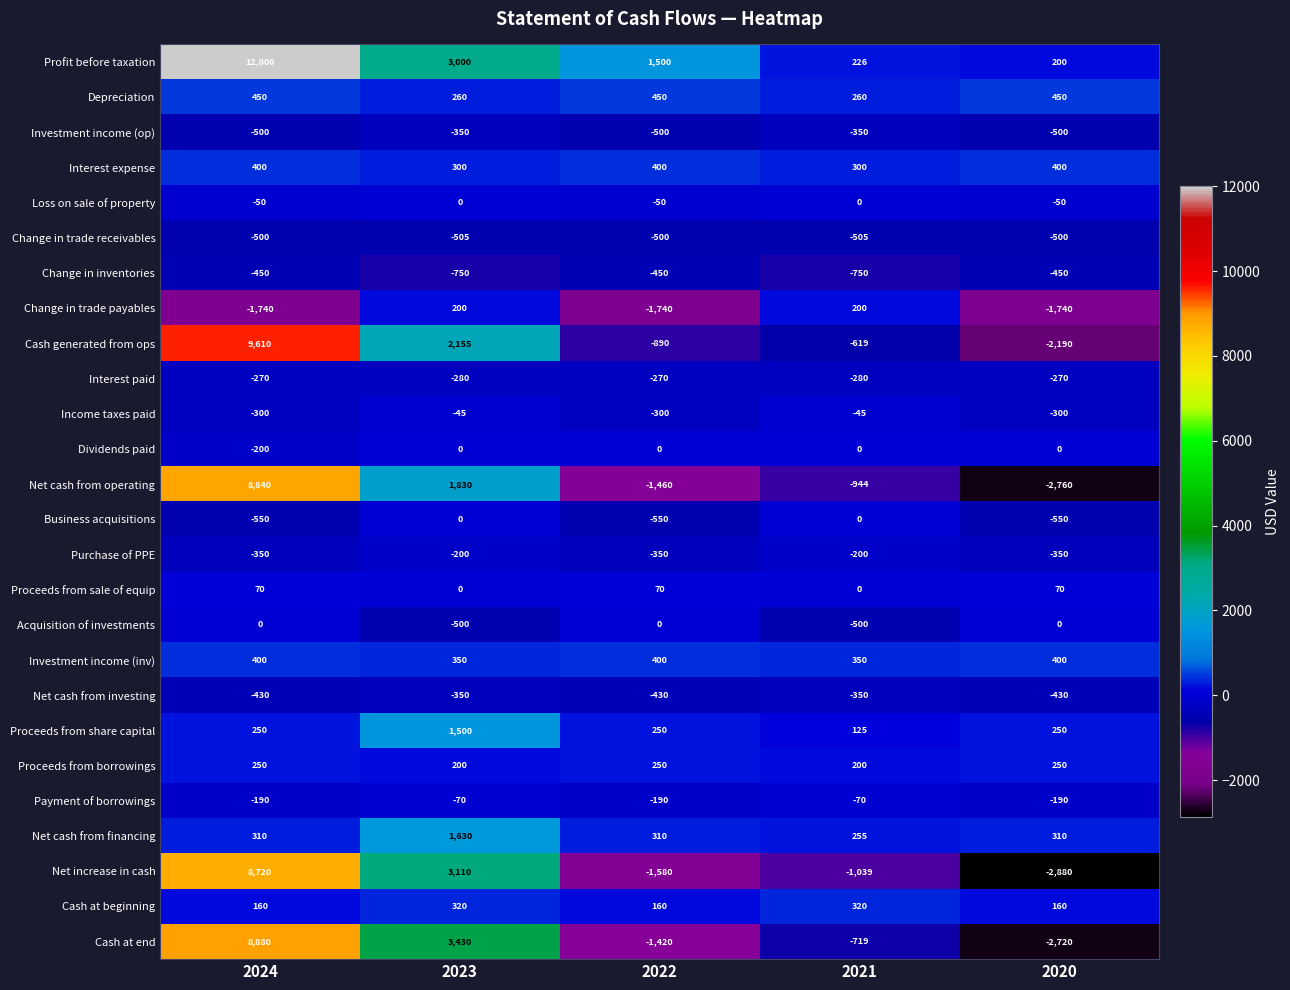

What is the difference between the highest and lowest values at 2023?

4180